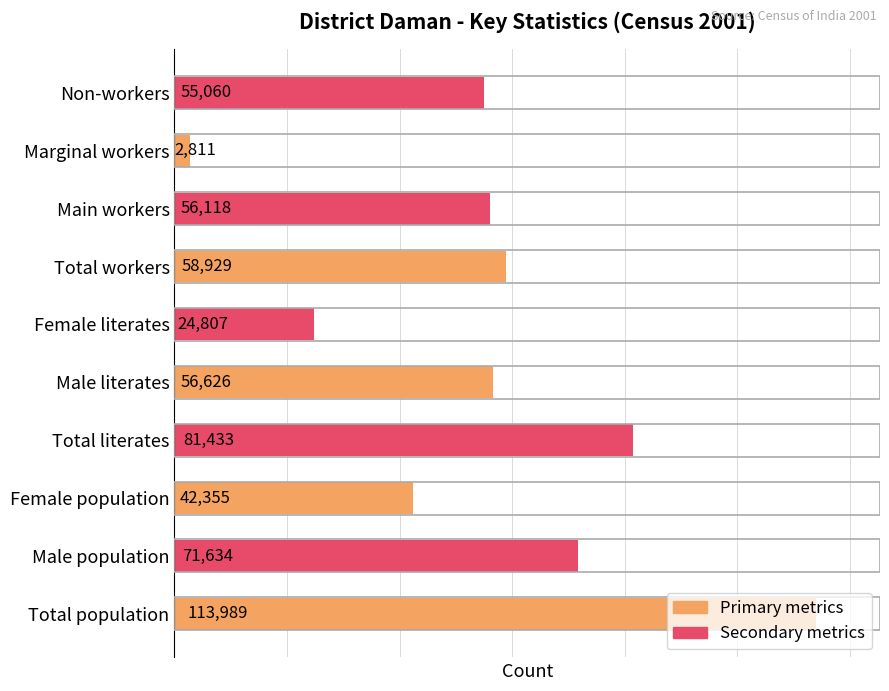

Is it true that the value at Total population is 113989?

True